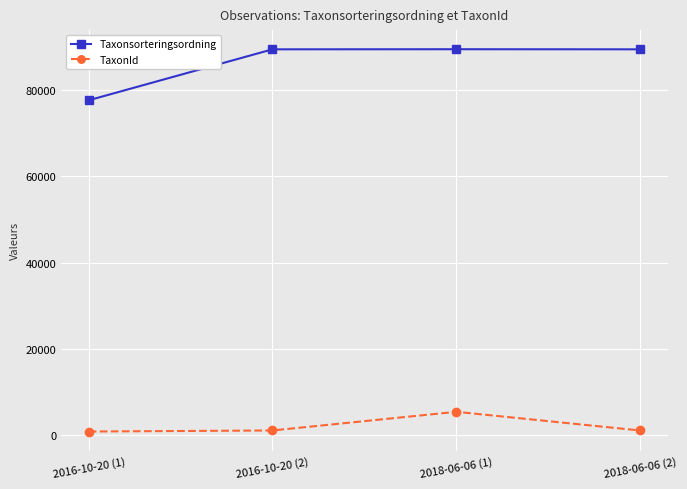

True or false: Taxonsorteringsordning has more than 0 interior local peaks.

True